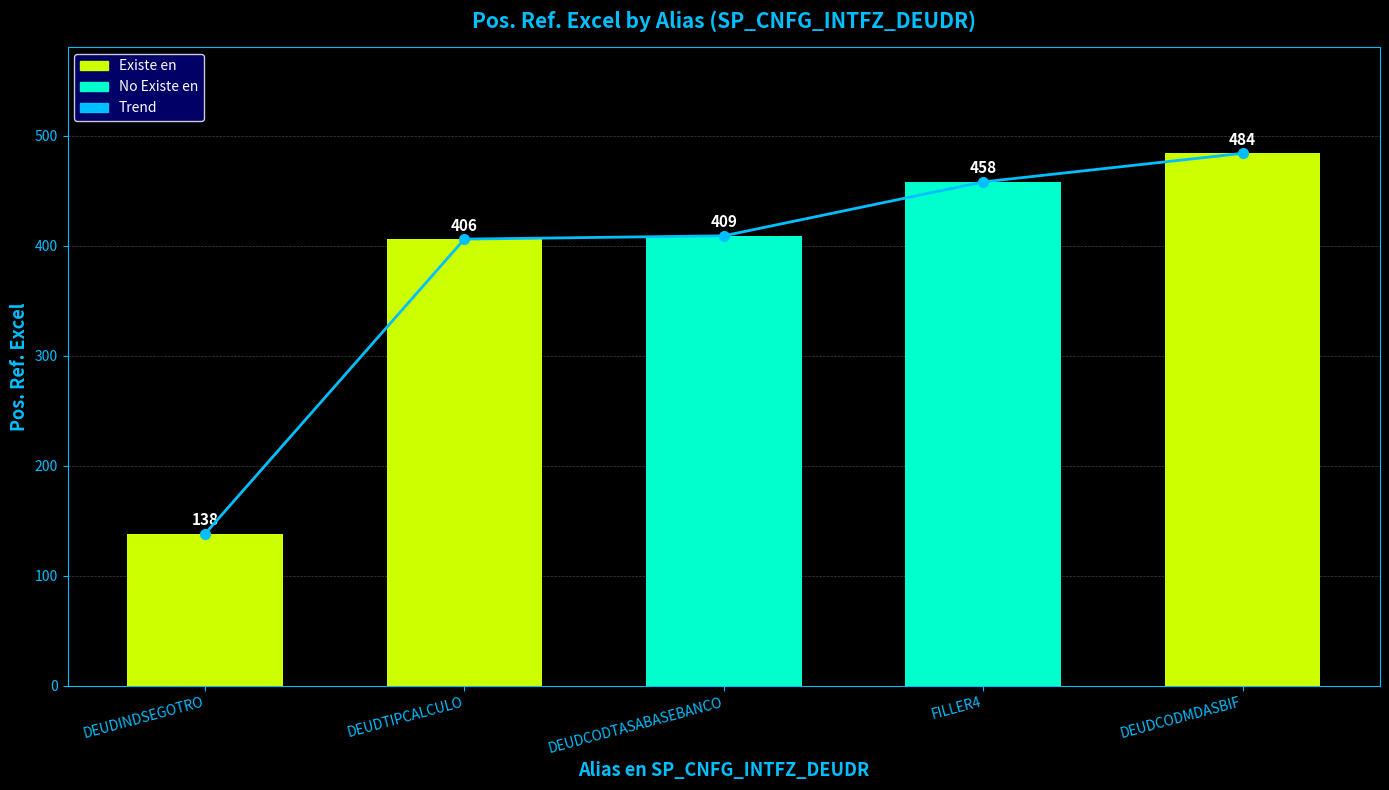

Reading right to left, extract all data points from this chart.

Trend: DEUDCODMDASBIF=484	FILLER4=458	DEUDCODTASABASEBANCO=409	DEUDTIPCALCULO=406	DEUDINDSEGOTRO=138
Pos. Ref. Excel: DEUDCODMDASBIF=484	FILLER4=458	DEUDCODTASABASEBANCO=409	DEUDTIPCALCULO=406	DEUDINDSEGOTRO=138